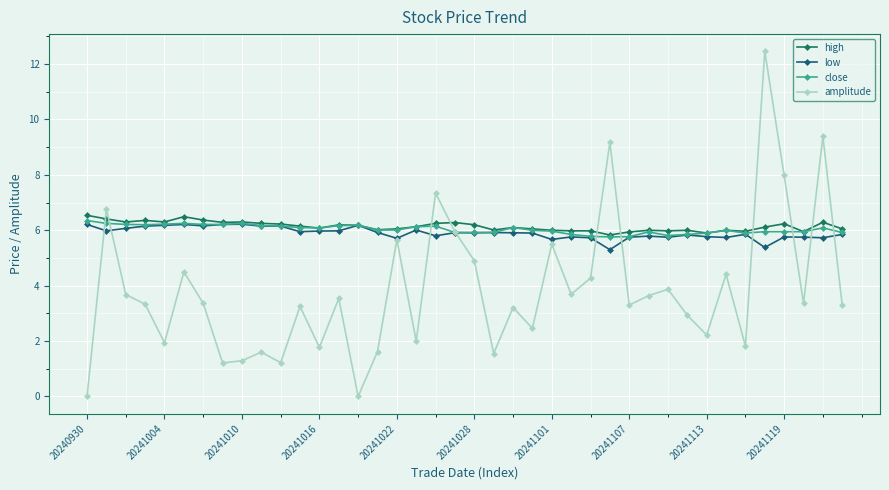

Count the number of data series in this chart.

4